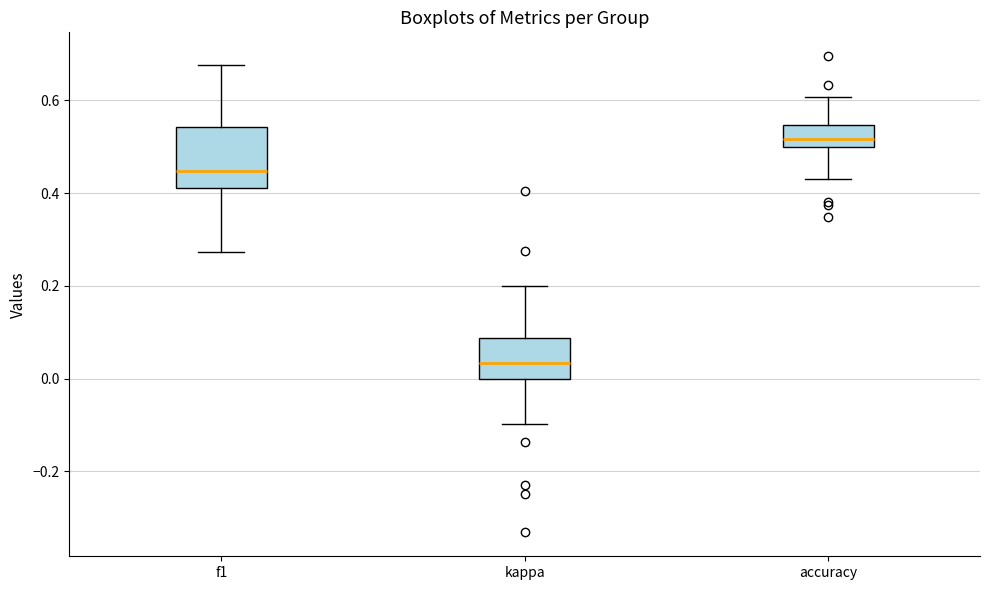

Reading left to right, transcribe this box plot: for each box, give where its median line is, the range the box spans, and where its two whiskers end, as read against the y-axis. The values are not printed on the chart, so give them approximately, as read against the axis.

f1: median 0.44, box 0.42 to 0.54, whiskers 0.28 to 0.68
kappa: median 0.04, box 0.00 to 0.08, whiskers -0.10 to 0.20
accuracy: median 0.52, box 0.50 to 0.54, whiskers 0.44 to 0.60